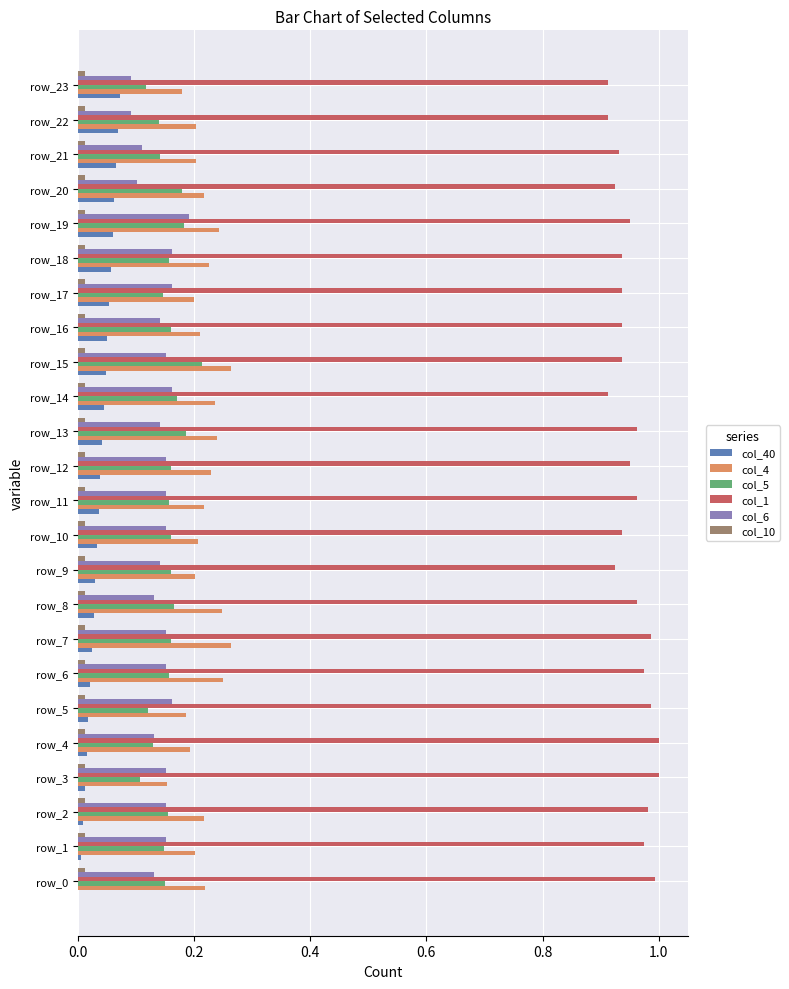

What is the sum of all col_1 values?

22.9